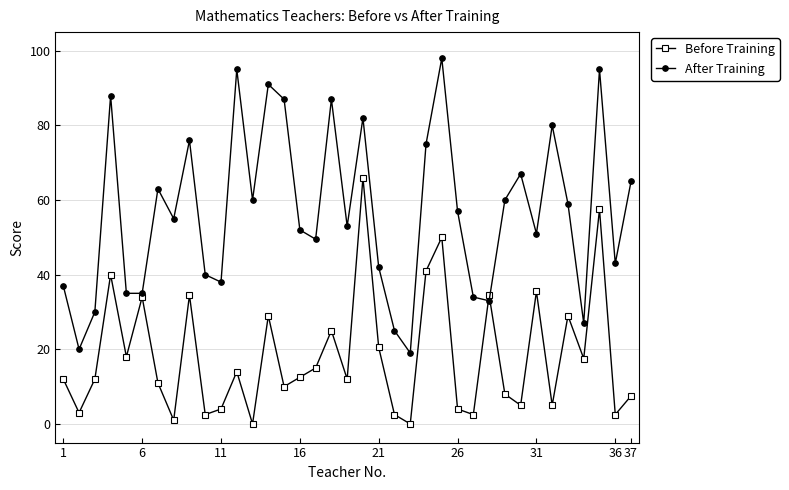

List the series in order of their peak value, highest first.

After Training, Before Training